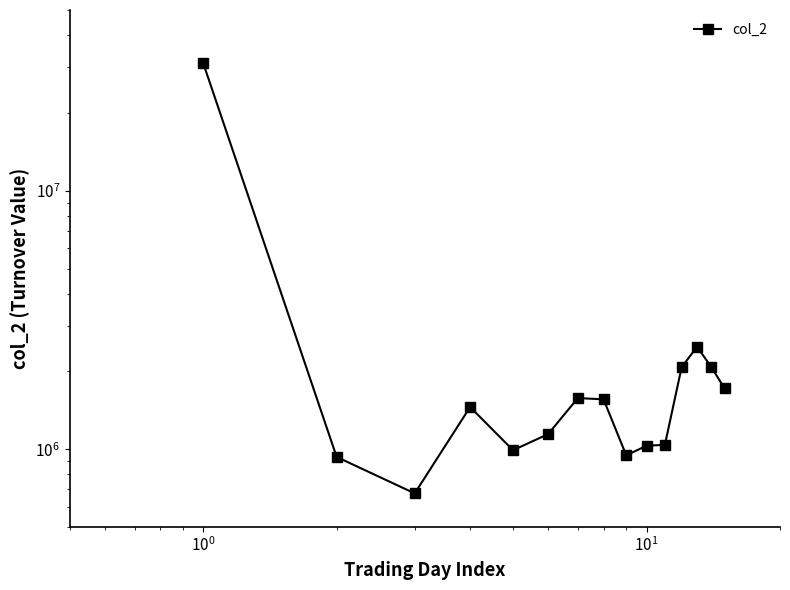

True or false: the data has more than 0 interior local peaks.

True